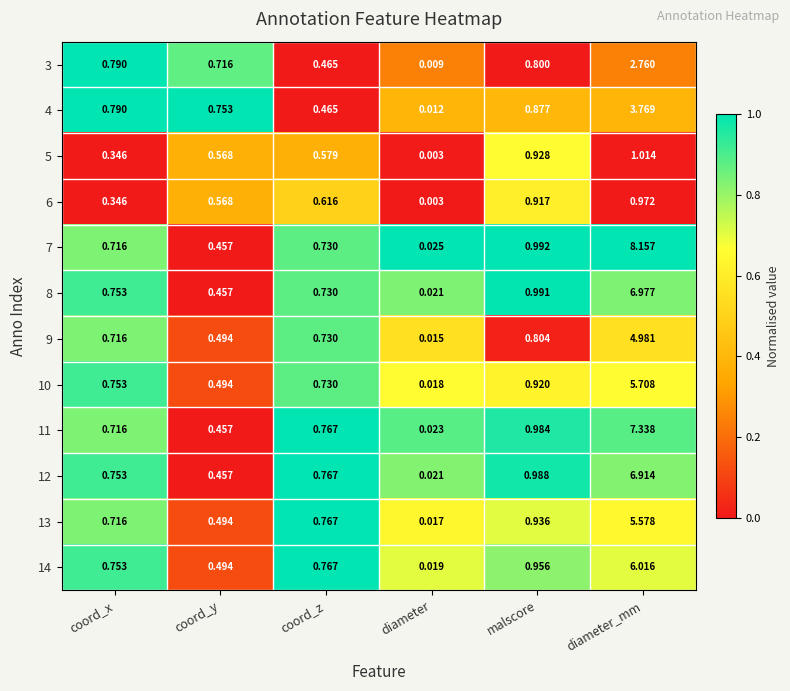

List the labels in order of 10 value, smallest first.

diameter, coord_y, coord_z, coord_x, malscore, diameter_mm